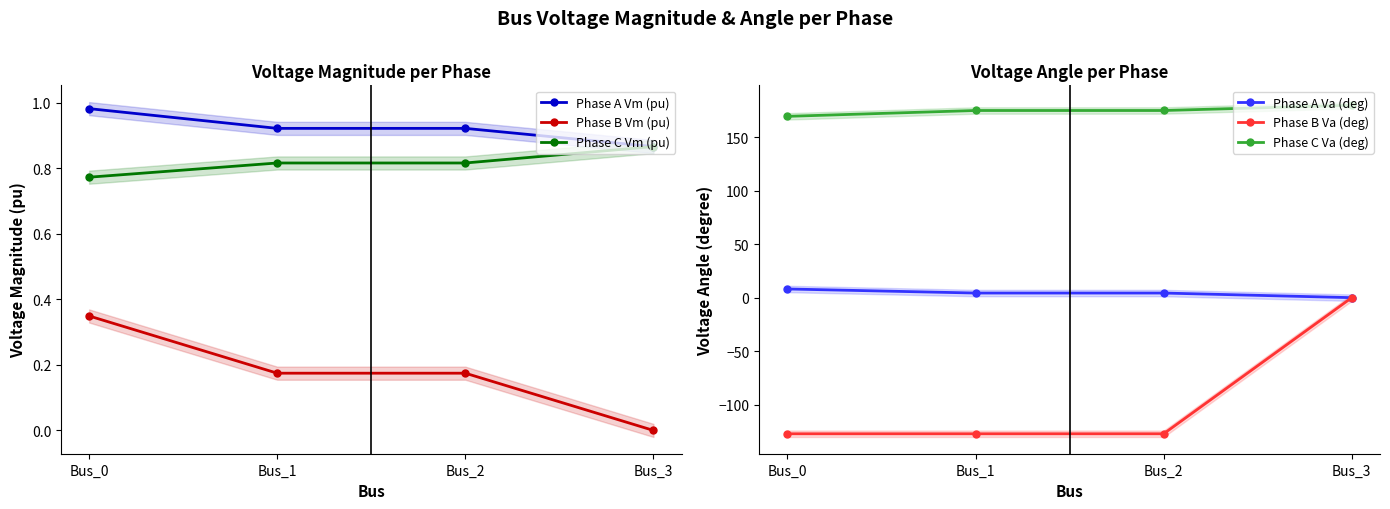

How many lines are shown in the chart?

6